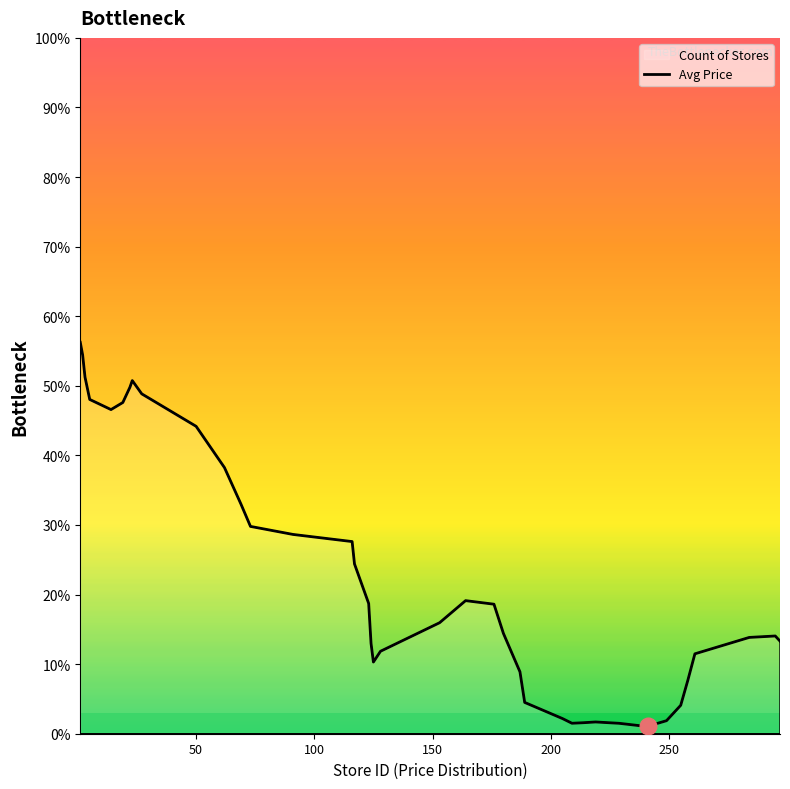

True or false: the data has more than 1 interior local peaks.

True